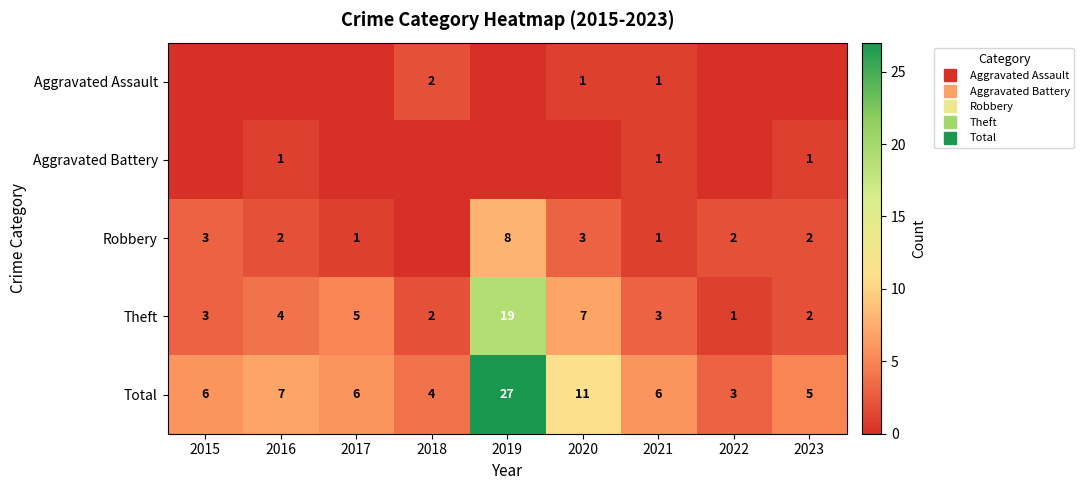

Which label corresponds to the smallest value in the chart?

2015